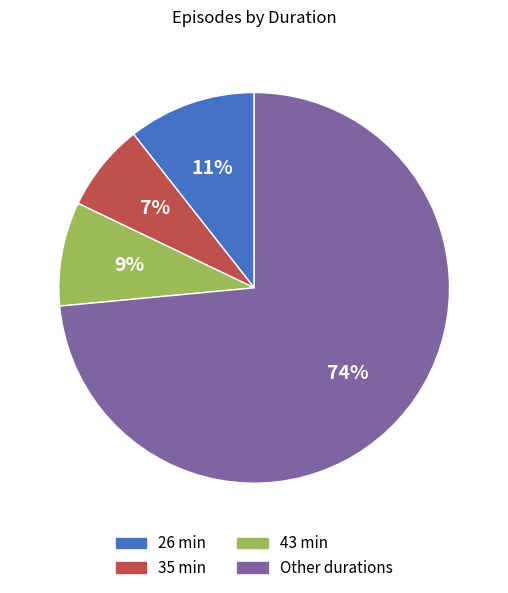

To the nearest percent, what portion does 35 min represent?

7%